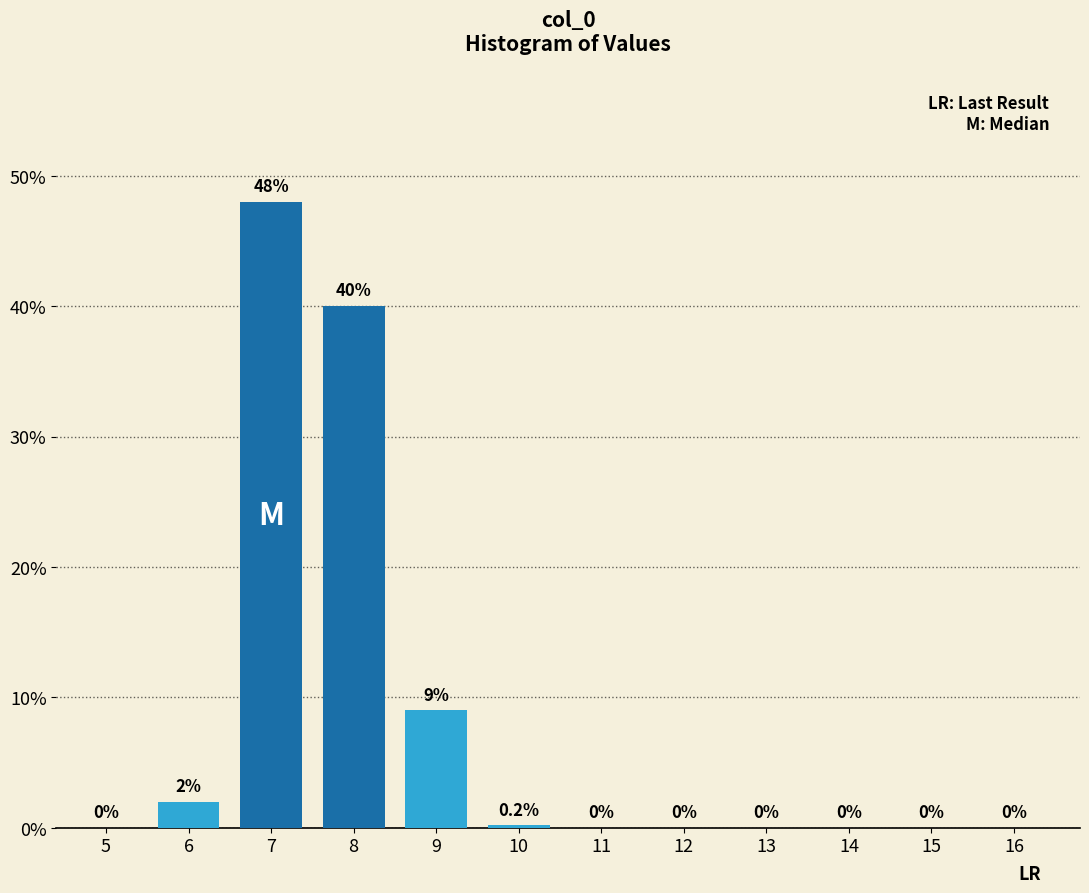

Reading right to left, extract all data points from this chart.

16=0.0	15=0.0	14=0.0	13=0.0	12=0.0	11=0.0	10=0.2	9=9.0	8=40.0	7=48.0	6=2.0	5=0.0